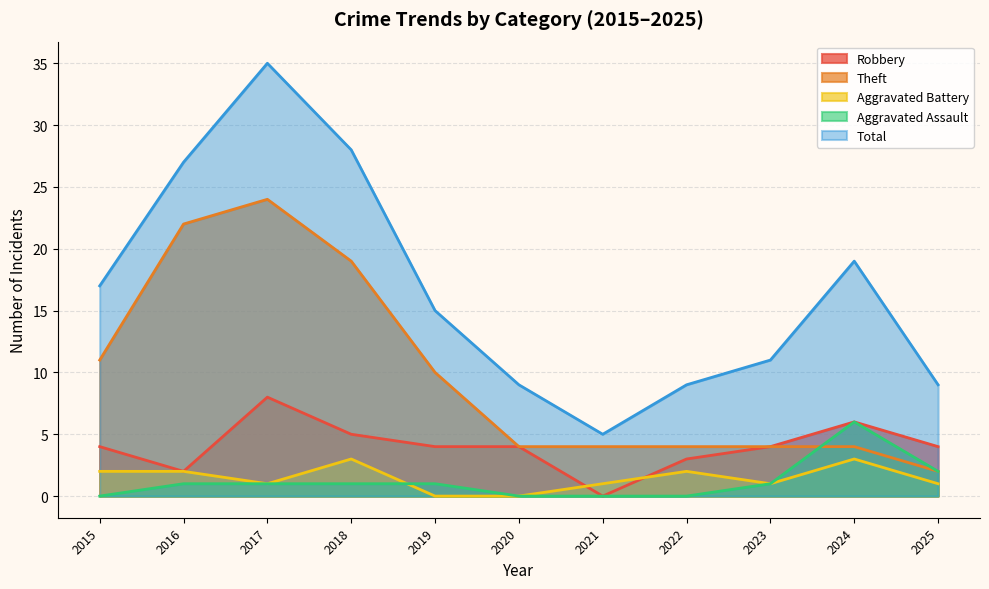

Which series changed the most between 2019 and 2023?

Theft